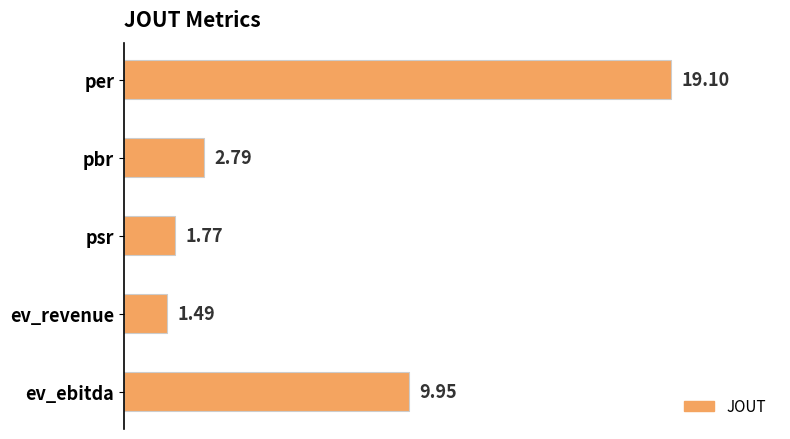

What is the label of the 5th bar from the bottom?

per